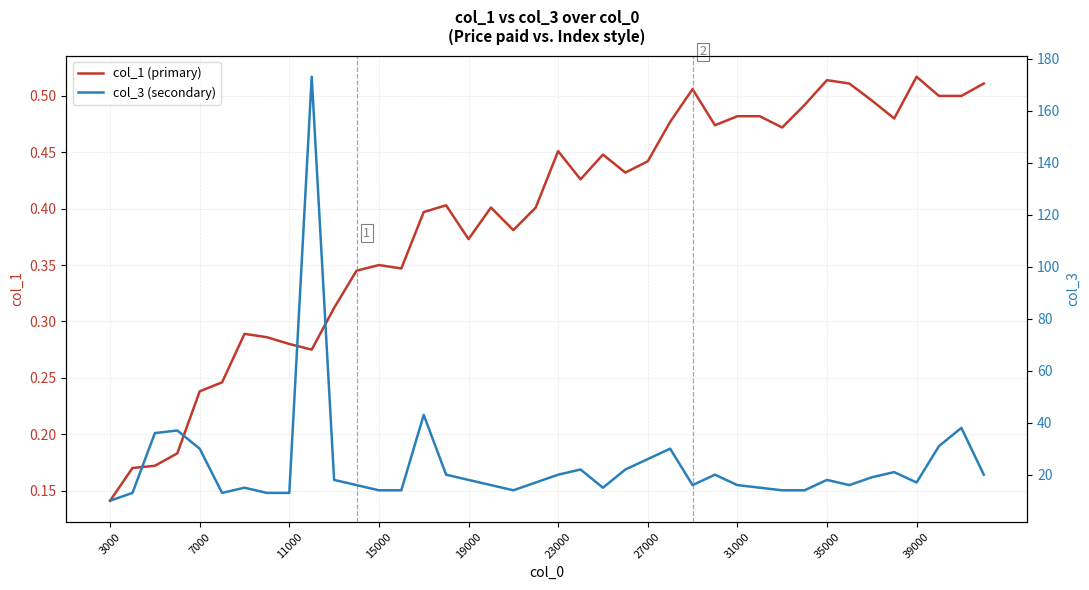

List the series in order of their peak value, lowest first.

col_1 (primary), col_3 (secondary)